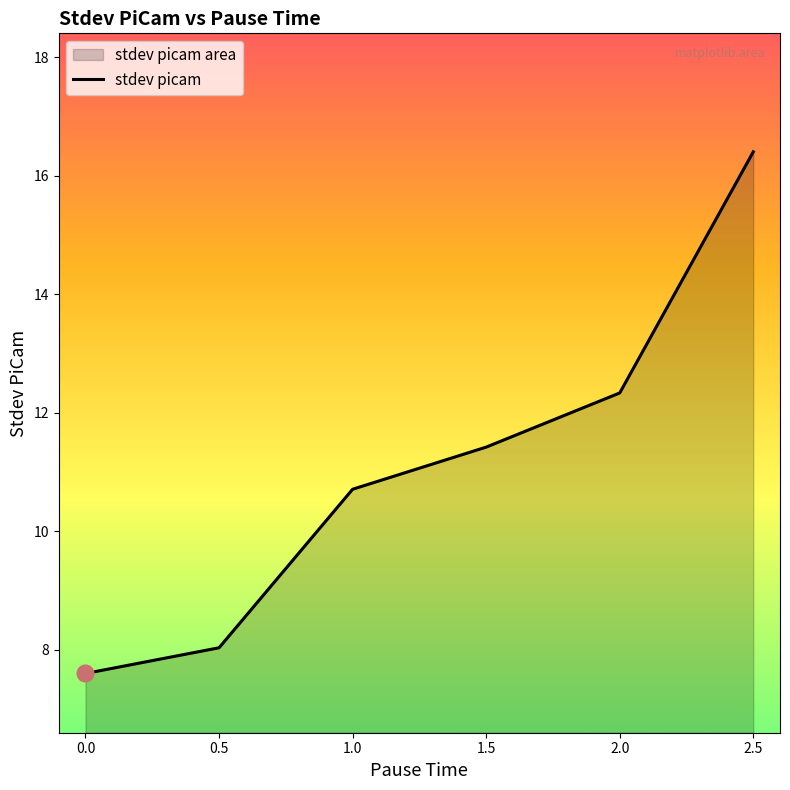

What is the change in value from 0.5 to 2.5?

+8.4